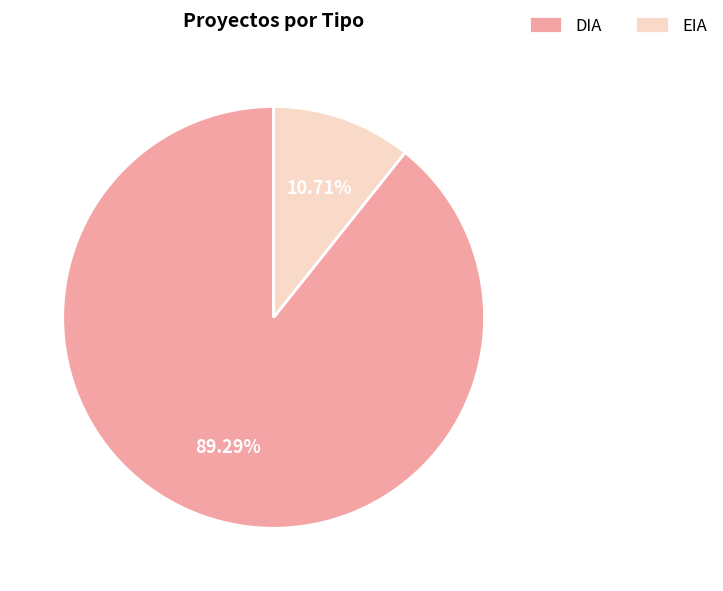

What percentage is the EIA slice, to the nearest percent?

11%